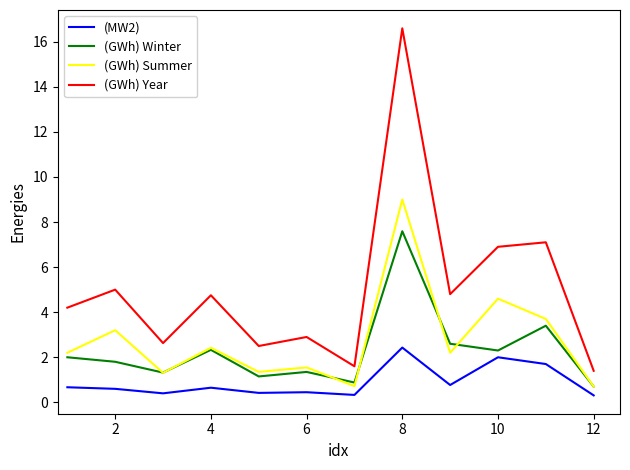

What is the highest value of the (GWh) Summer series?

9.0